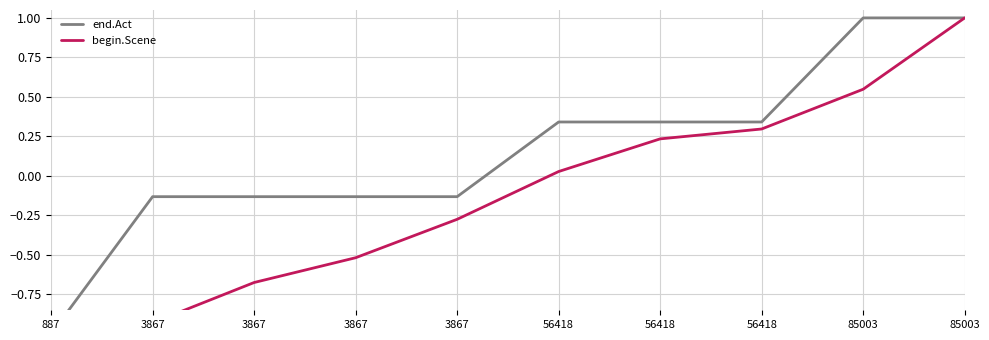

What is the total value across all series at 56418?

0.4